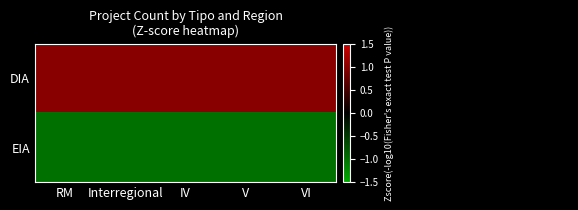

What is the difference between the highest and lowest values at V?

2